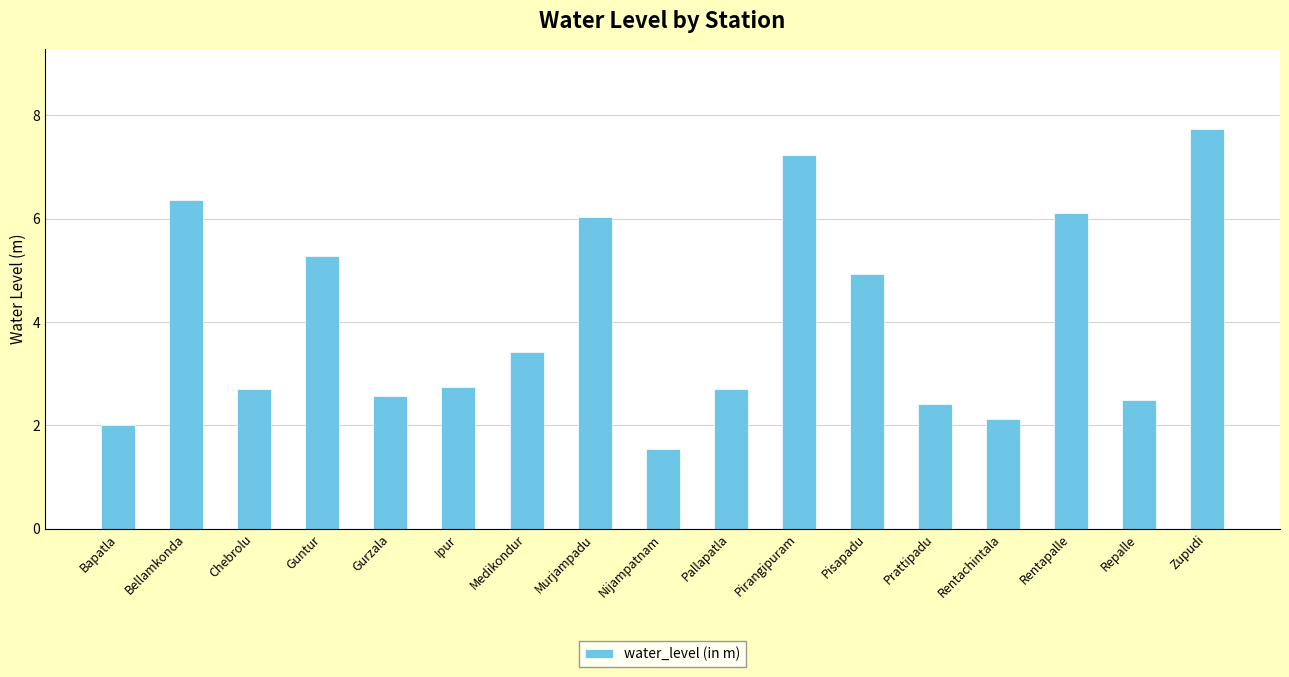

What is the label of the 4th bar from the right?

Rentachintala